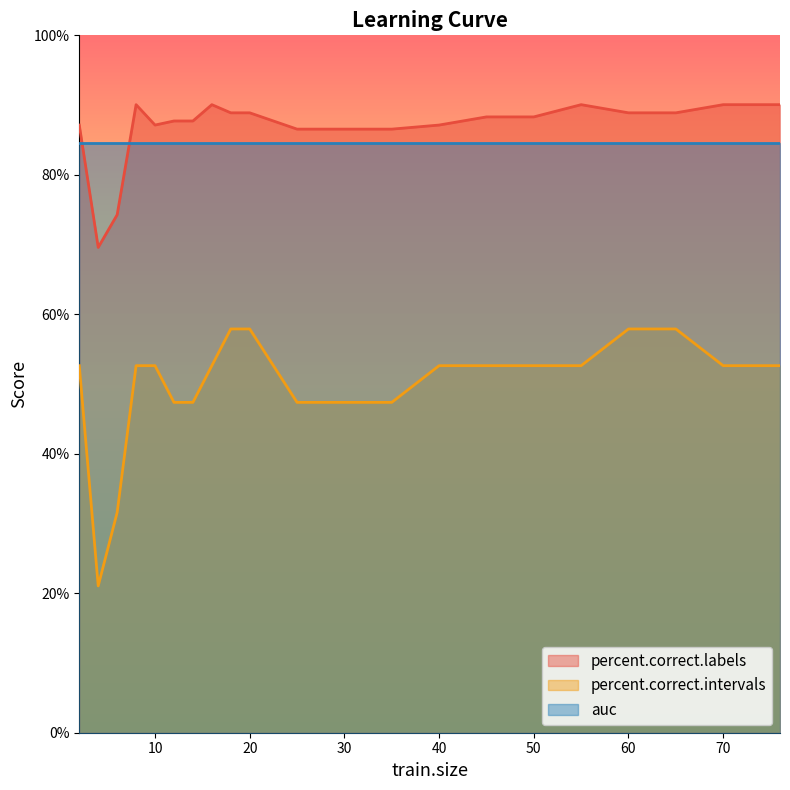

True or false: percent.correct.labels and percent.correct.intervals cross at least once.

False